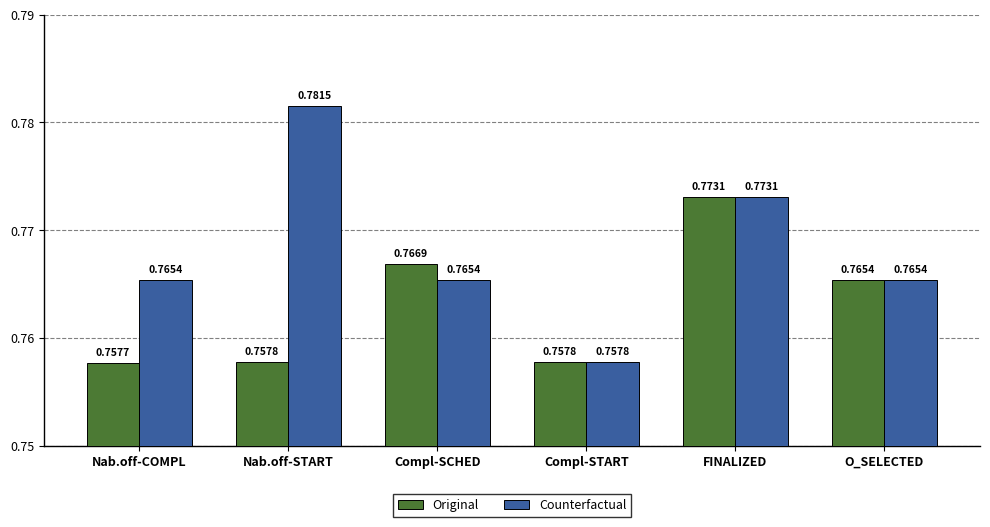

Count the Counterfactual values in the range 0 to 1.

6